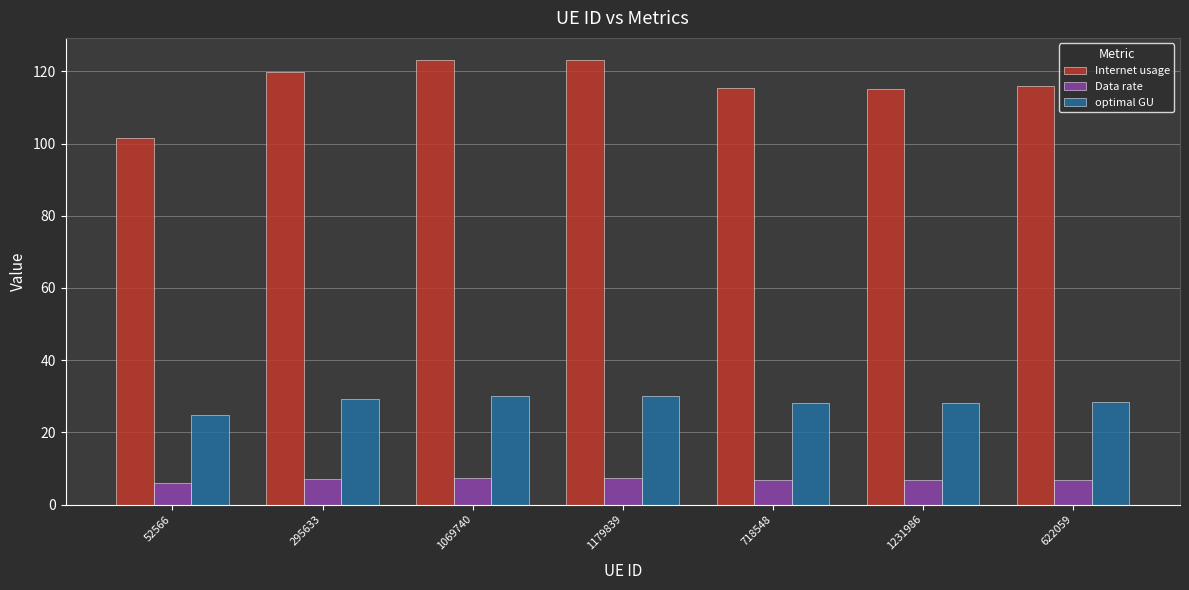

Which series has the largest range (max minus min)?

Internet usage